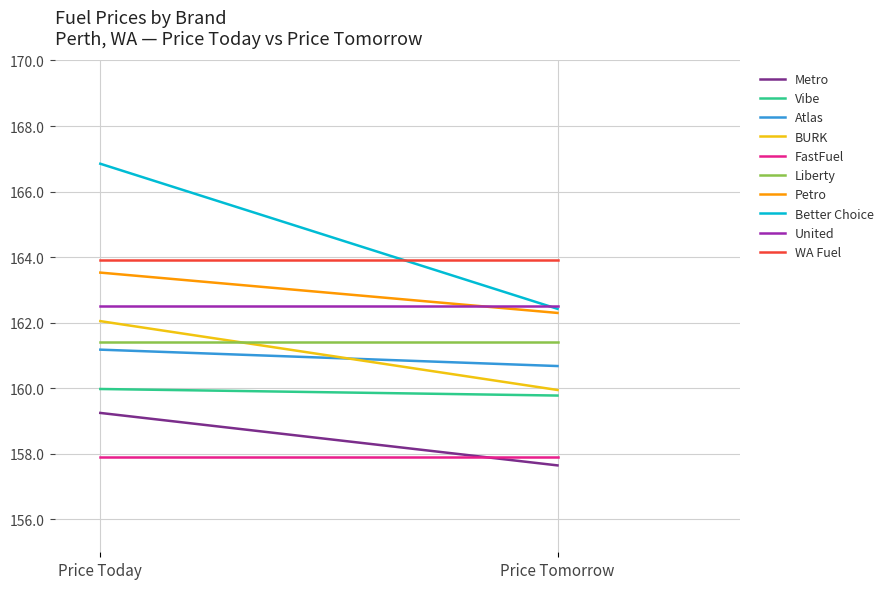

Reading left to right, transcribe all the data shown in this chart.

price_today: price_today=159.2	price_tomorrow=160.0	2=161.2	3=162.1	4=157.9	5=161.4	6=163.5	7=166.8	8=162.5	9=163.9
price_tomorrow: price_today=157.7	price_tomorrow=159.8	2=160.7	3=159.9	4=157.9	5=161.4	6=162.3	7=162.4	8=162.5	9=163.9